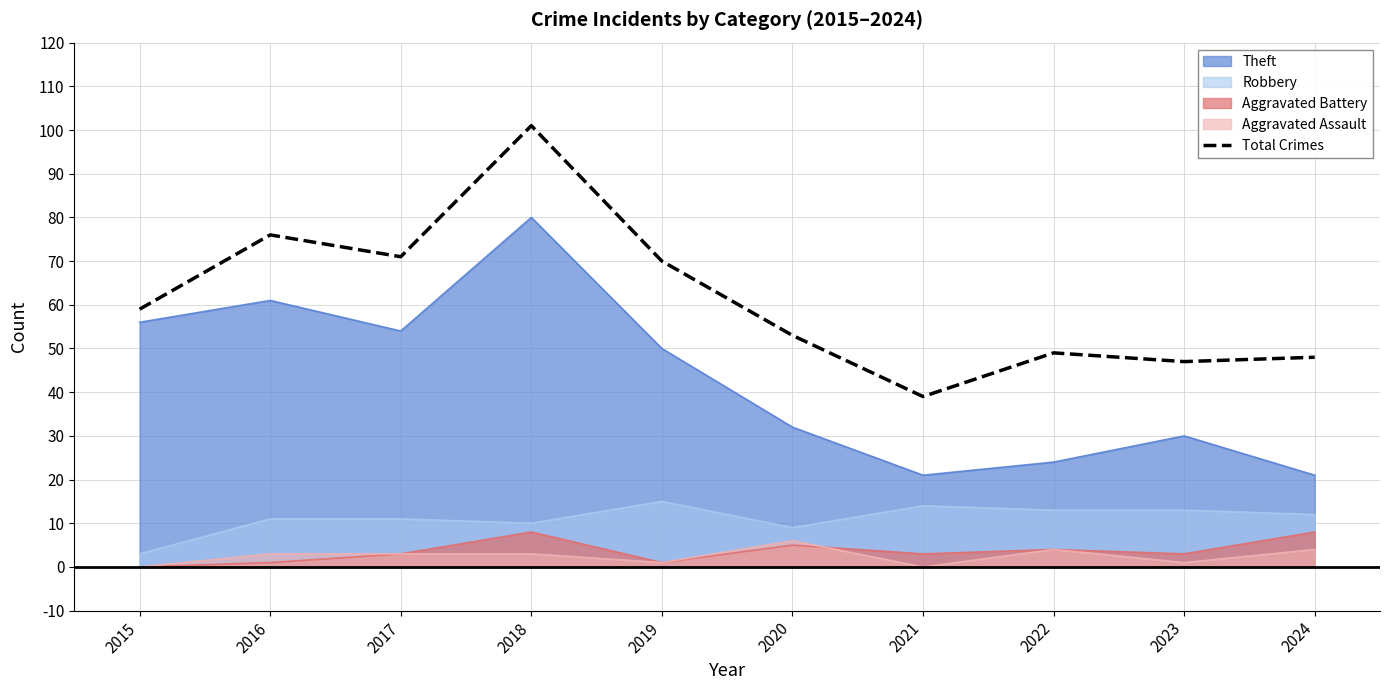

What is the ratio of the value at 2024 to the value at 2021?

1.2